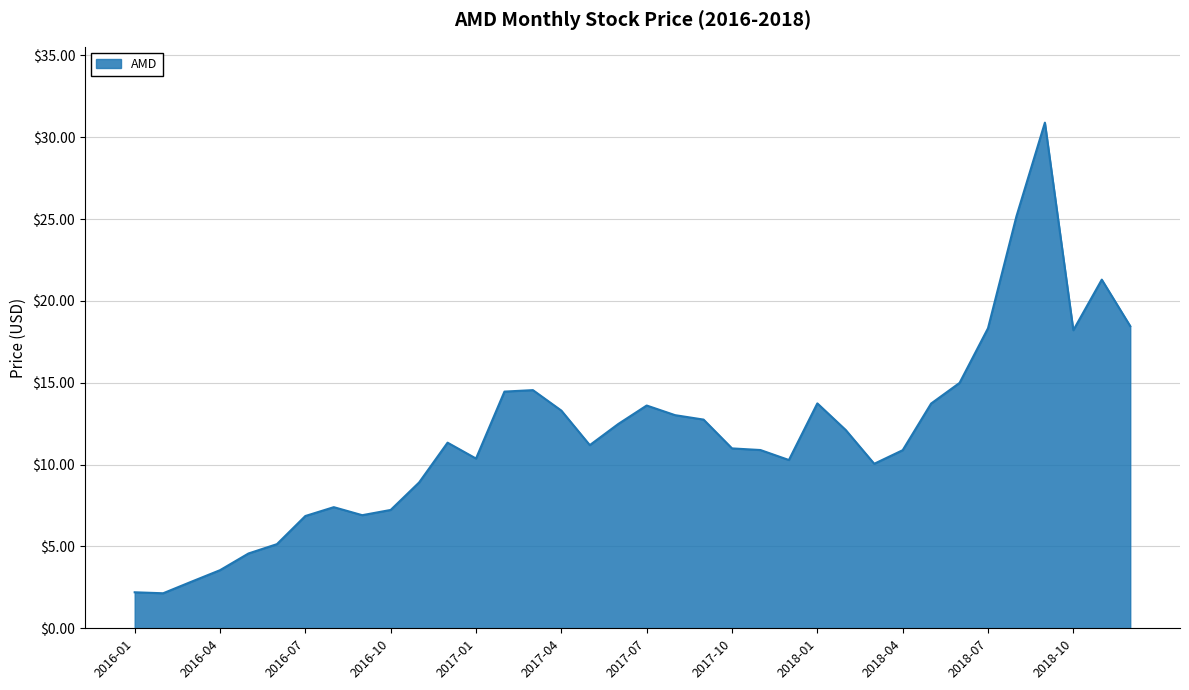

What is the difference between the maximum and minimum values?

28.7